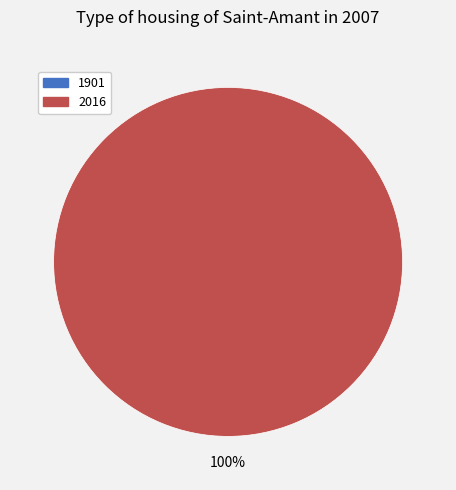

To the nearest percent, what is the difference between the largest and smallest slice percentages?

100%